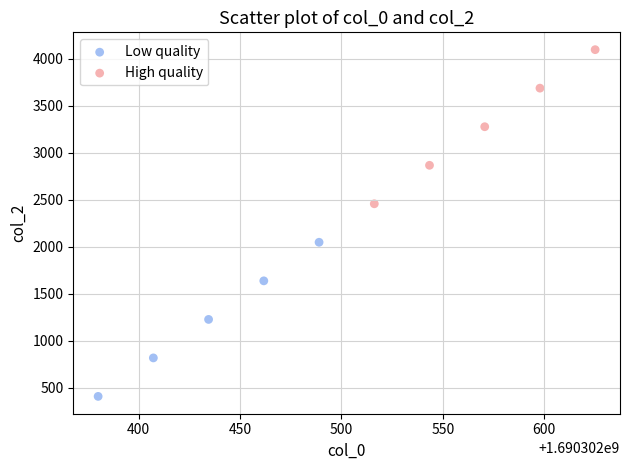

What are all the series names shown in the legend?

Low quality, High quality